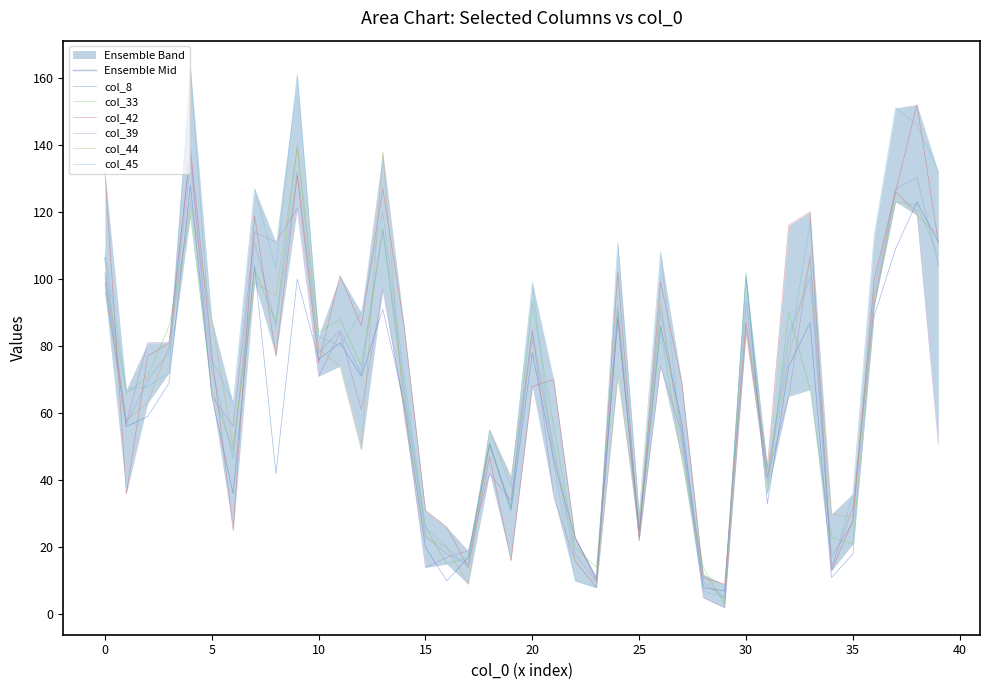

True or false: col_39 has a value of 29 at 50.

False